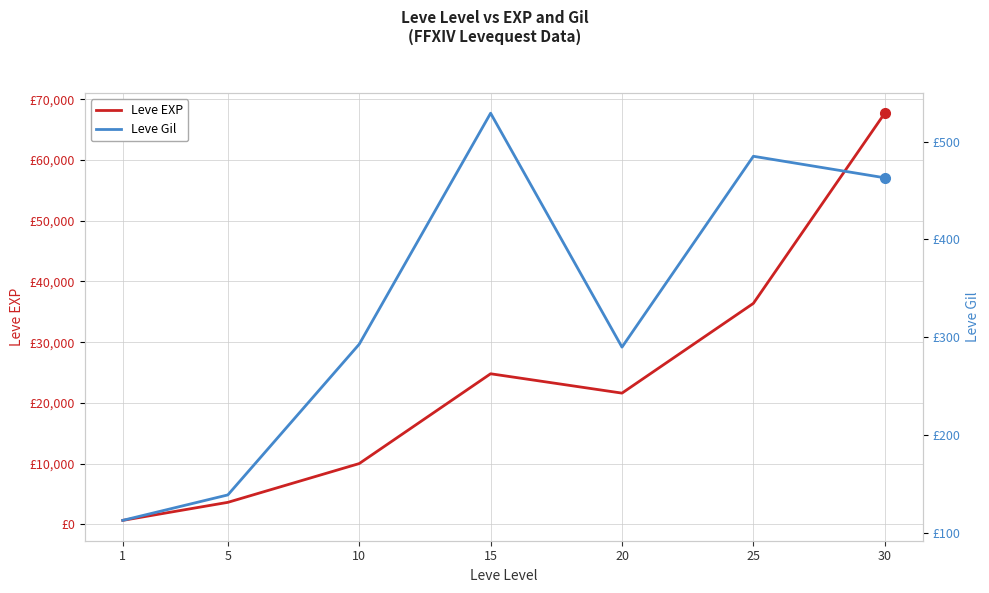

True or false: Leve Gil has a value of 467 at 20.

False